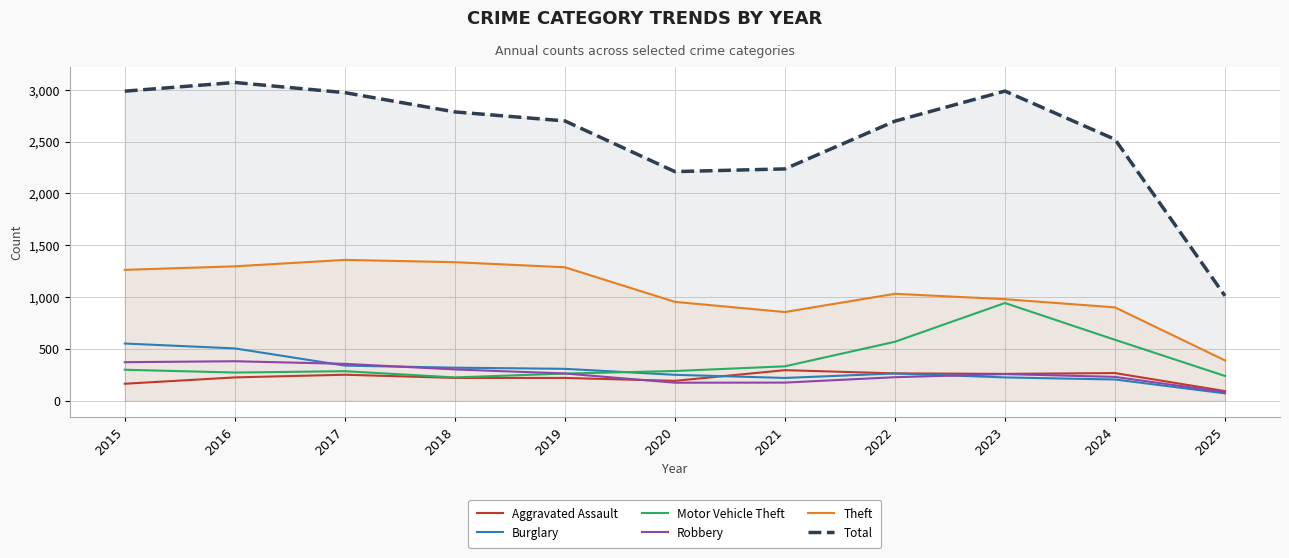

Reading left to right, extract all data points from this chart.

Aggravated Assault: 164	225	251	220	220	192	295	264	259	267	93
Burglary: 552	505	339	319	308	250	220	263	225	205	71
Motor Vehicle Theft: 299	272	285	225	262	287	332	569	943	588	239
Robbery: 372	381	356	302	263	174	175	227	257	230	83
Theft: 1263	1297	1359	1337	1288	954	856	1032	980	901	389
Total: 2987	3071	2973	2787	2700	2211	2237	2698	2988	2522	1012